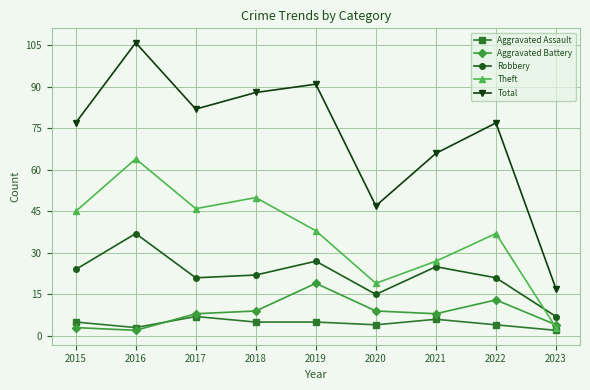

What are all the series names shown in the legend?

Aggravated Assault, Aggravated Battery, Robbery, Theft, Total